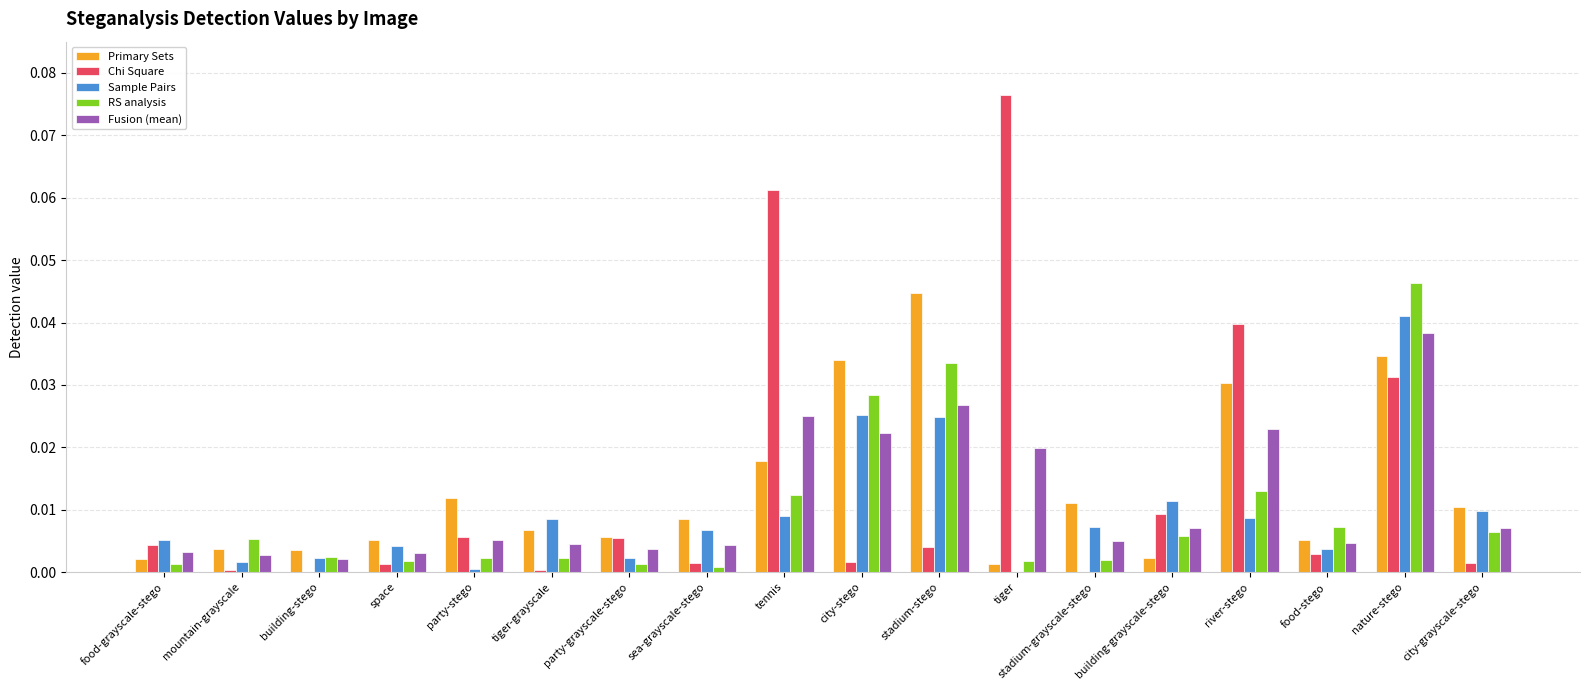

Is it true that Sample Pairs equals 0.0 at tiger-grayscale?

True